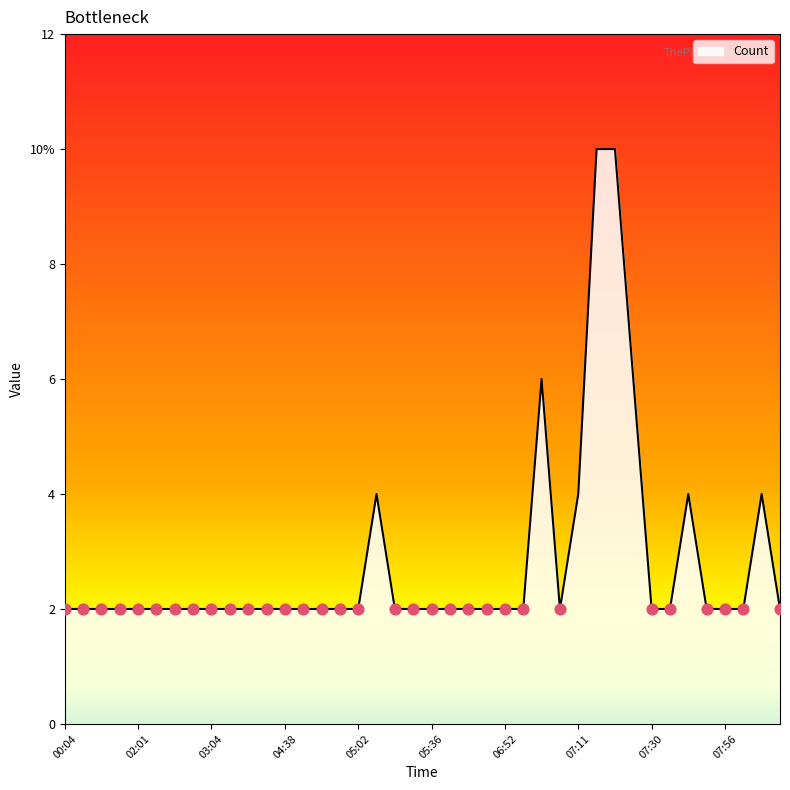

Does the chart have visible grid lines?

No